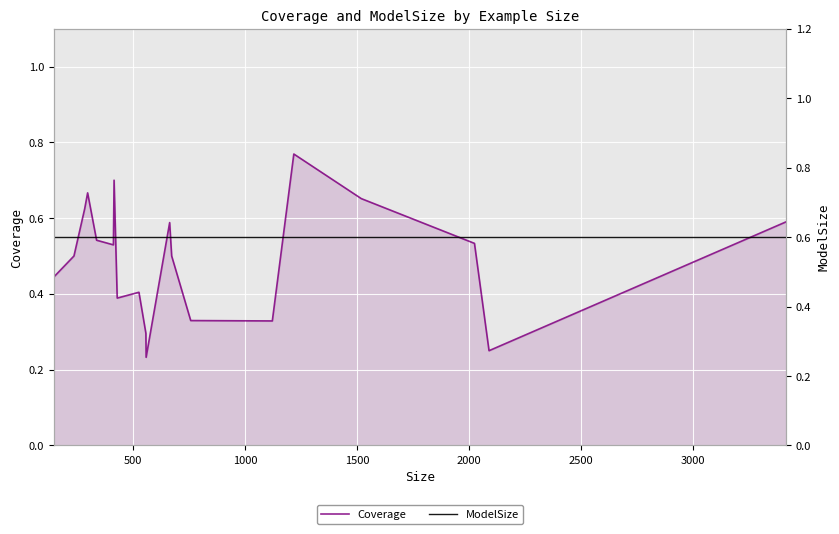

Reading right to left, transcribe all the data shown in this chart.

Coverage: 0.6	0.2	0.5	0.7	0.8	0.3	0.3	0.5	0.6	0.2	0.3	0.4	0.4	0.7	0.5	0.5	0.7	0.6	0.5	0.4
ModelSize: 0.6	0.6	0.6	0.6	0.6	0.6	0.6	0.6	0.6	0.6	0.6	0.6	0.6	0.6	0.6	0.6	0.6	0.6	0.6	0.6